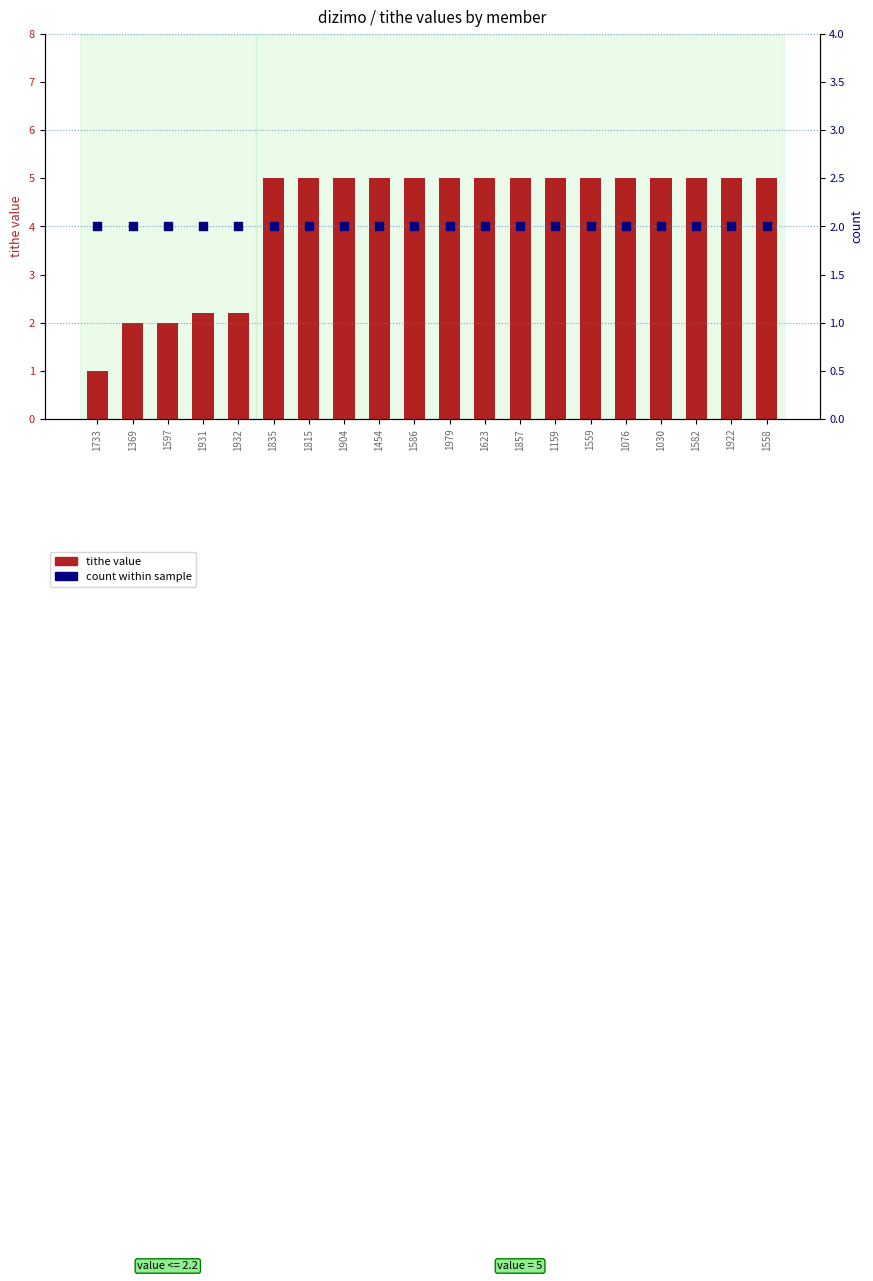

Is the value of tithe value at 1835 greater than the value of count within sample at 1904?

Yes